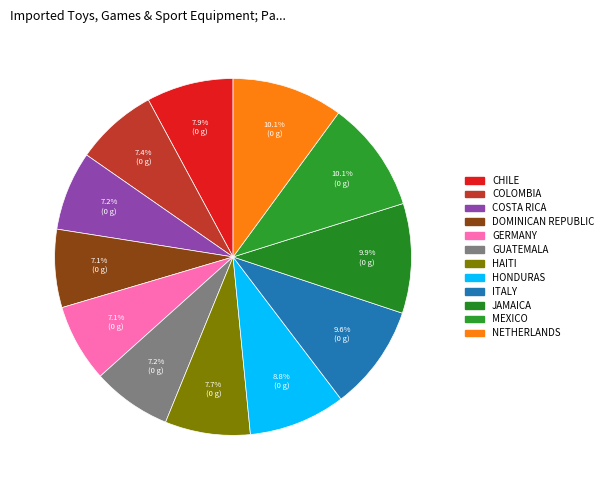

Rank the categories by value from highest to lowest.

Row 10, Row 11, Row 9, Row 8, Row 7, Row 0, Row 6, Row 1, Row 2, Row 5, Row 3, Row 4